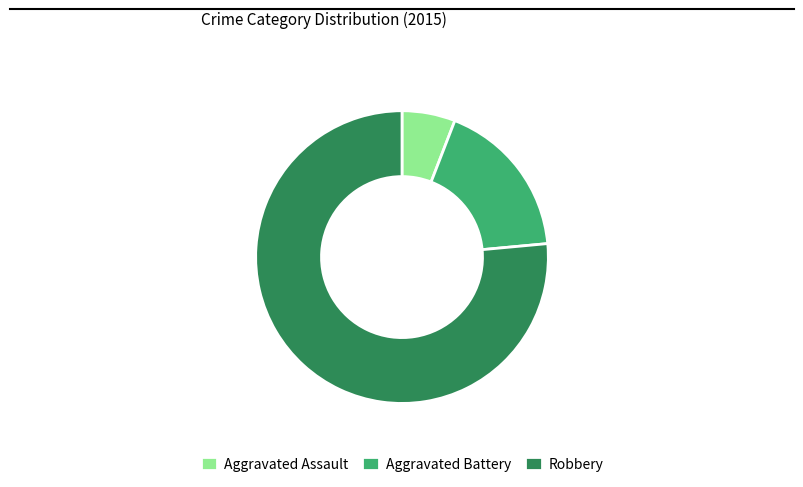

Which category has the smallest portion of the pie?

Aggravated Assault